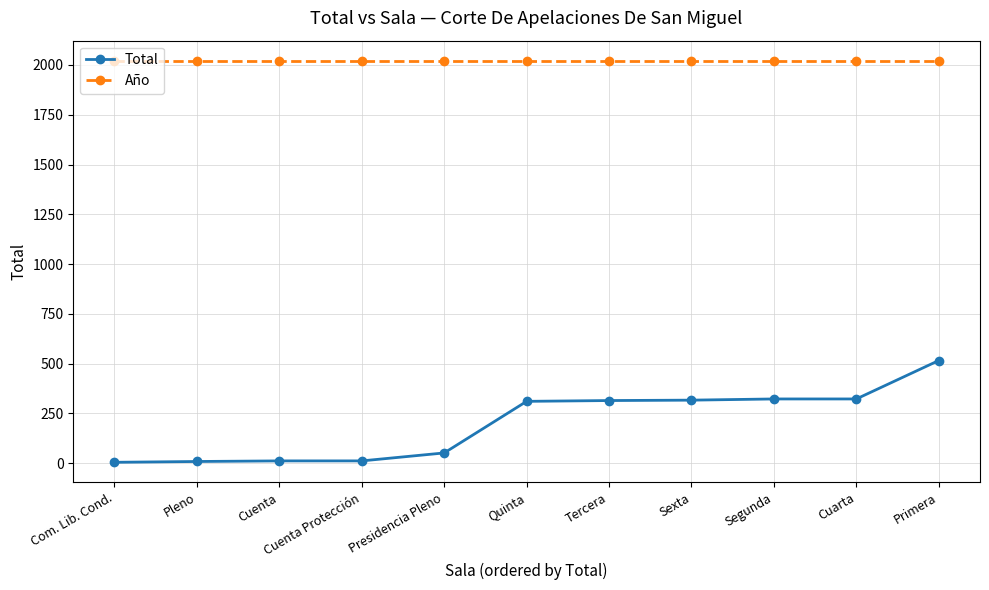

What is the sum of all Total values?

2195